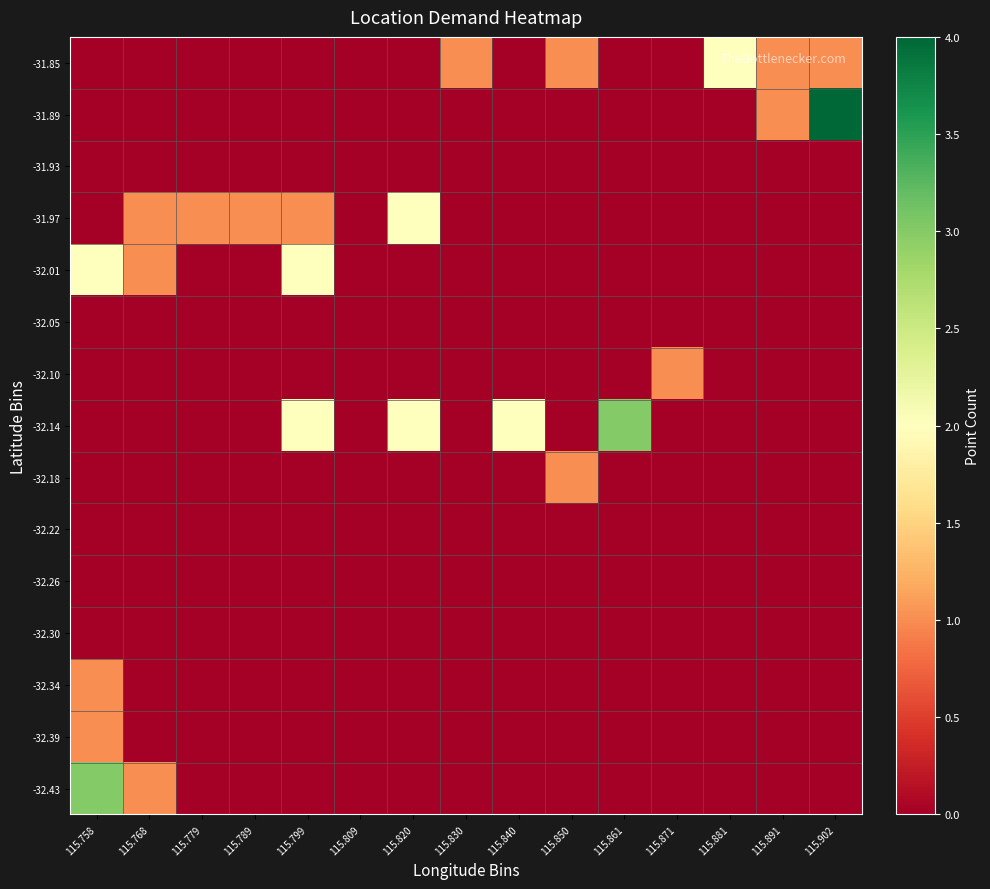

How many distinct data groups are displayed?

15